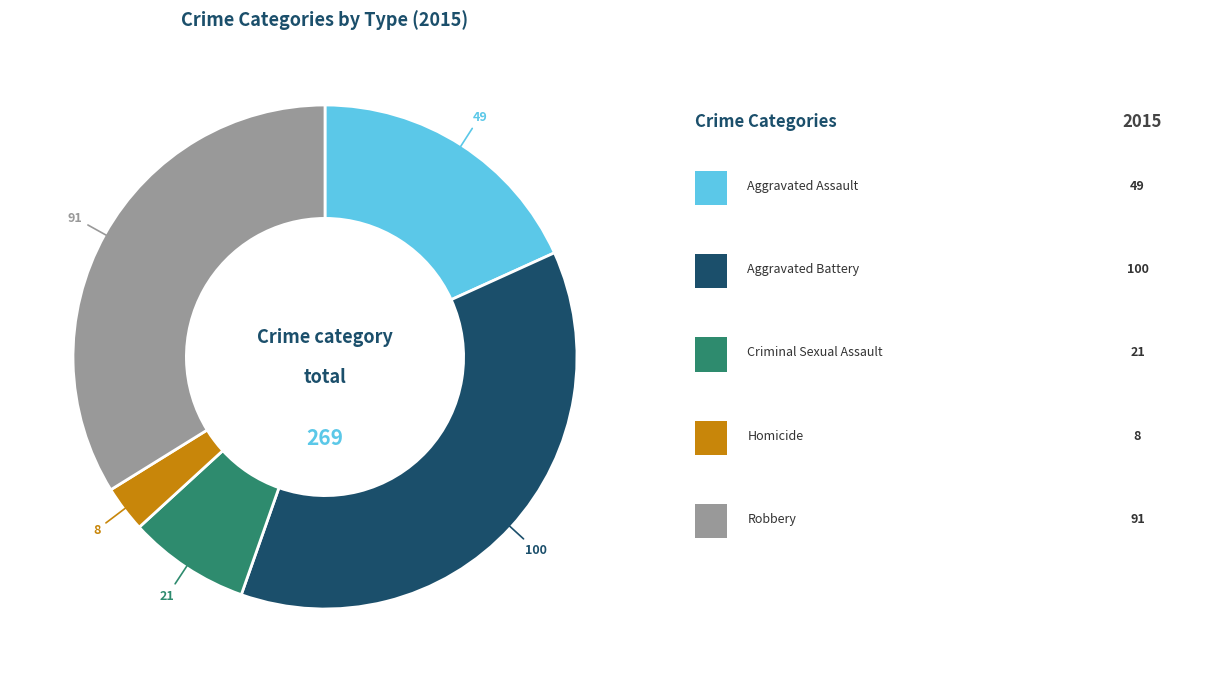

Is there a majority slice in this chart?

No